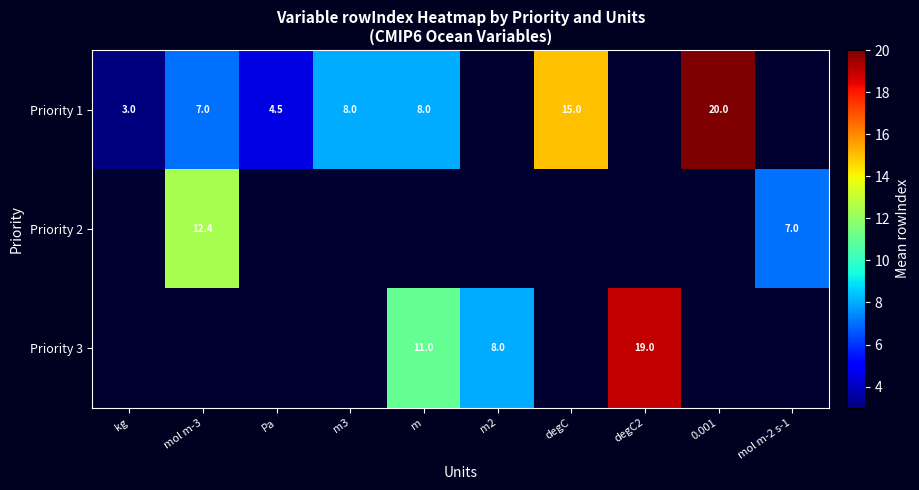

True or false: Priority 3 has a value of 8.0 at m2.

True